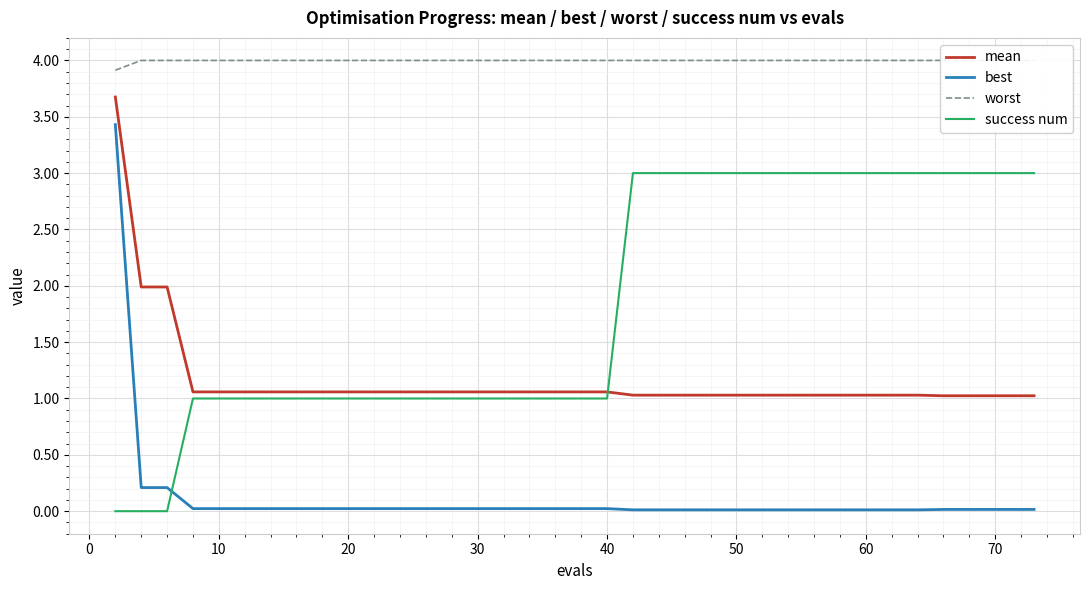

How many lines are shown in the chart?

4